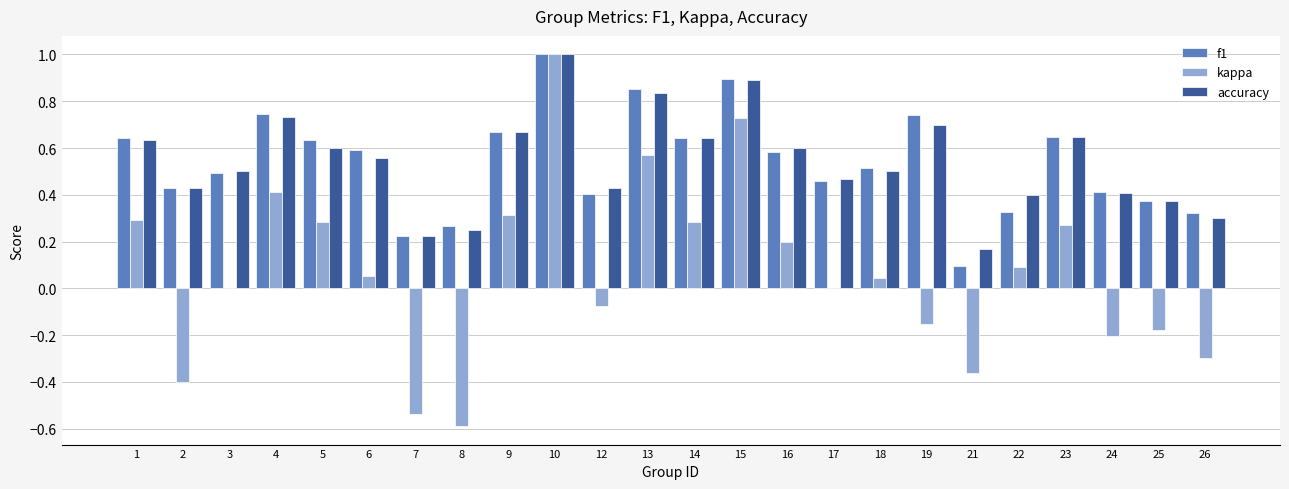

The value of kappa at 8 is -0.6. True or false?

True